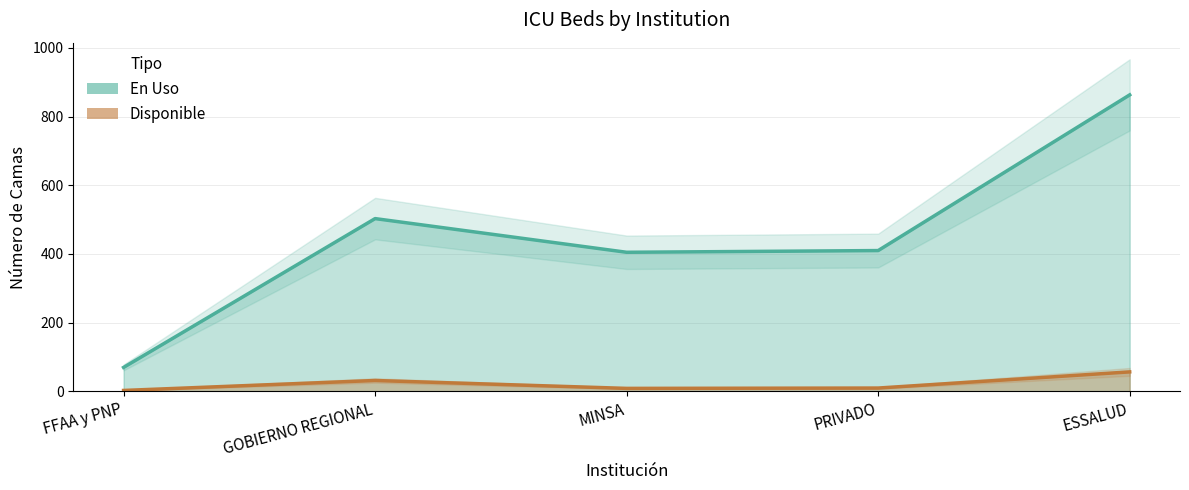

Is the value of Disponible at PRIVADO greater than the value of En Uso at PRIVADO?

No